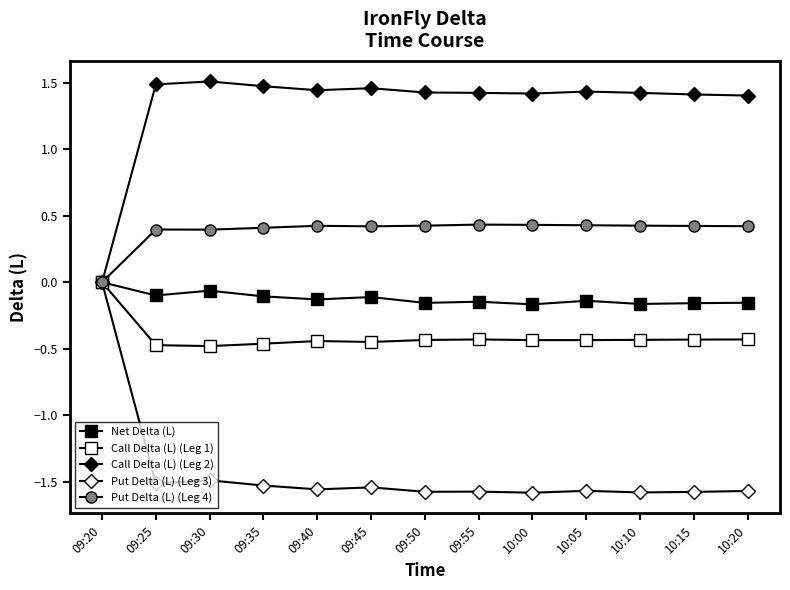

Reading left to right, transcribe all the data shown in this chart.

Net Delta (L): 09:20=0.0	09:25=-0.1	09:30=-0.1	09:35=-0.1	09:40=-0.1	09:45=-0.1	09:50=-0.2	09:55=-0.1	10:00=-0.2	10:05=-0.1	10:10=-0.2	10:15=-0.2	10:20=-0.2
Call Delta (L) (Leg 1): 09:20=0.0	09:25=-0.5	09:30=-0.5	09:35=-0.5	09:40=-0.4	09:45=-0.4	09:50=-0.4	09:55=-0.4	10:00=-0.4	10:05=-0.4	10:10=-0.4	10:15=-0.4	10:20=-0.4
Call Delta (L) (Leg 2): 09:20=0.0	09:25=1.5	09:30=1.5	09:35=1.5	09:40=1.4	09:45=1.5	09:50=1.4	09:55=1.4	10:00=1.4	10:05=1.4	10:10=1.4	10:15=1.4	10:20=1.4
Put Delta (L) (Leg 3): 09:20=0.0	09:25=-1.5	09:30=-1.5	09:35=-1.5	09:40=-1.6	09:45=-1.5	09:50=-1.6	09:55=-1.6	10:00=-1.6	10:05=-1.6	10:10=-1.6	10:15=-1.6	10:20=-1.6
Put Delta (L) (Leg 4): 09:20=0.0	09:25=0.4	09:30=0.4	09:35=0.4	09:40=0.4	09:45=0.4	09:50=0.4	09:55=0.4	10:00=0.4	10:05=0.4	10:10=0.4	10:15=0.4	10:20=0.4